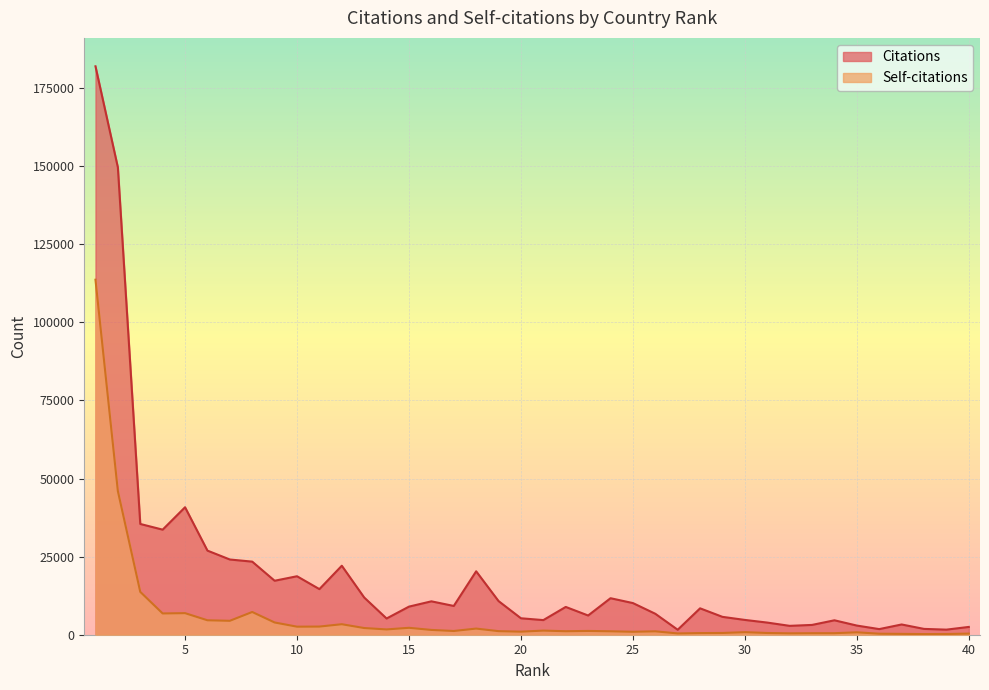

The value of Self-citations at 32 is 446. True or false?

True